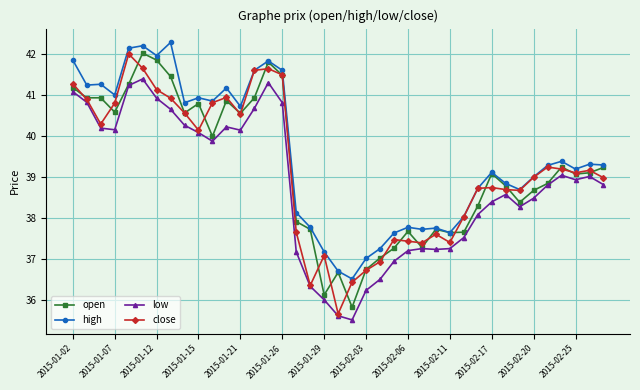

True or false: open has more than 0 points higher than both neighbors.

True